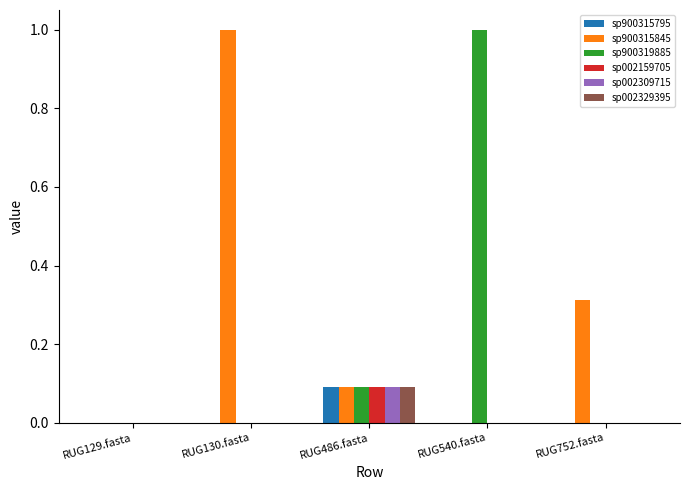

Which series has the largest total across all categories?

sp900315845